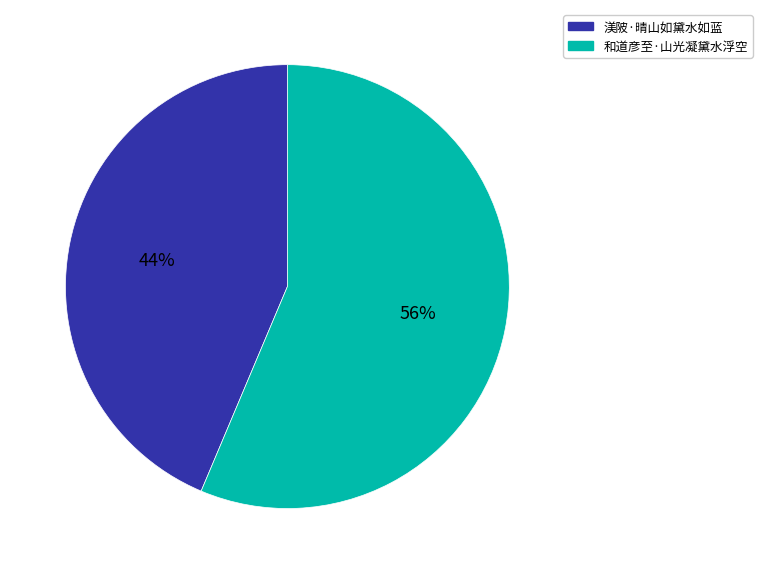

Rank the categories by value from highest to lowest.

和道彦至·山光凝黛水浮空, 渼陂·晴山如黛水如蓝